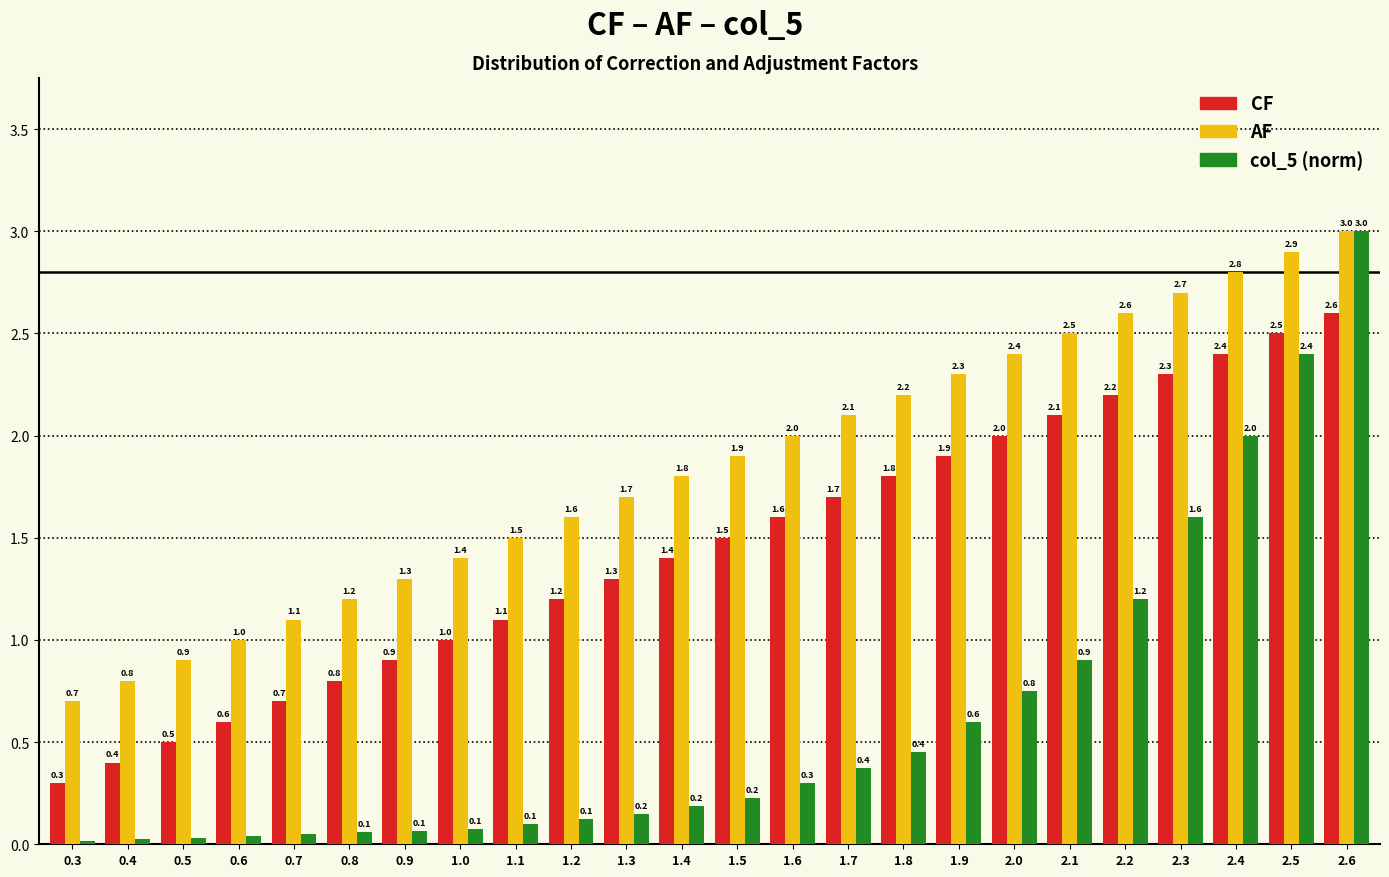

What value does the CF series have at 2.5?

2.5